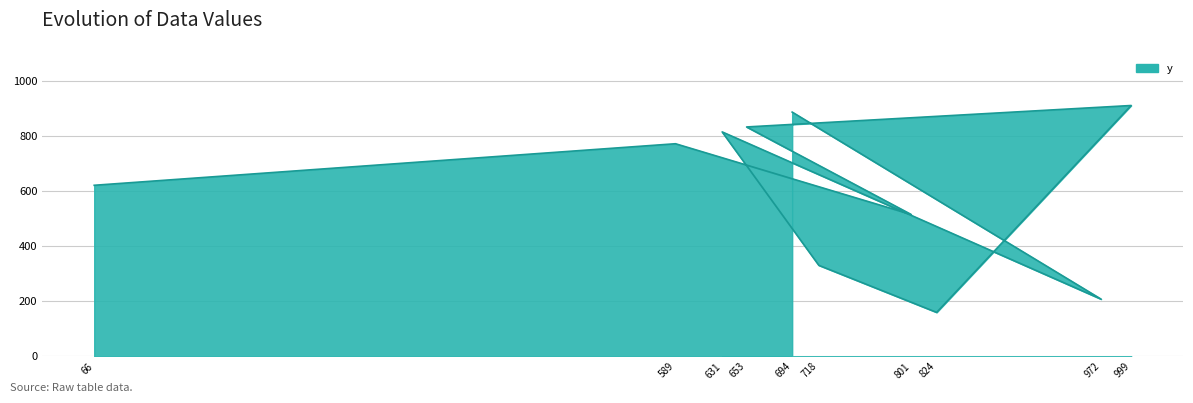

How many lines are shown in the chart?

1